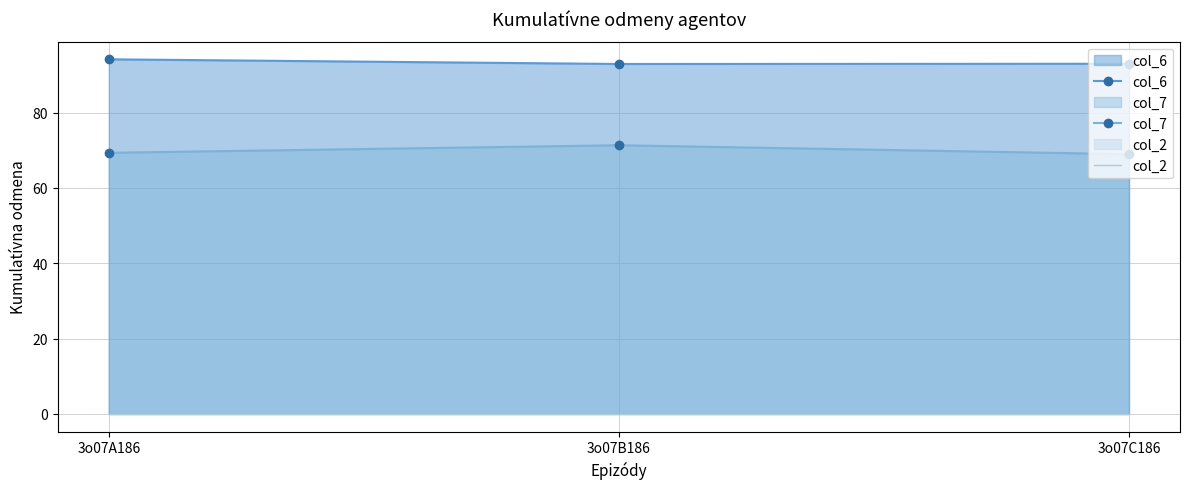

How many lines are shown in the chart?

3